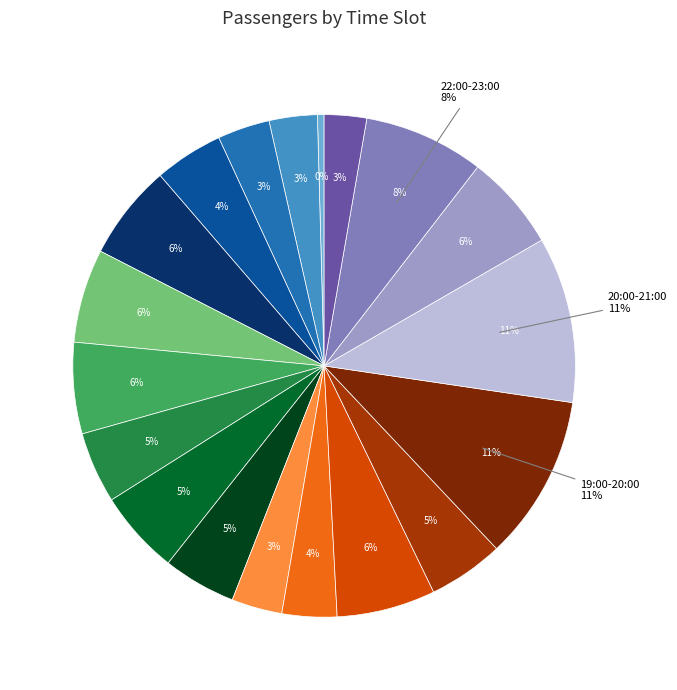

Does 23:00-24:00 represent more than half of the total?

No